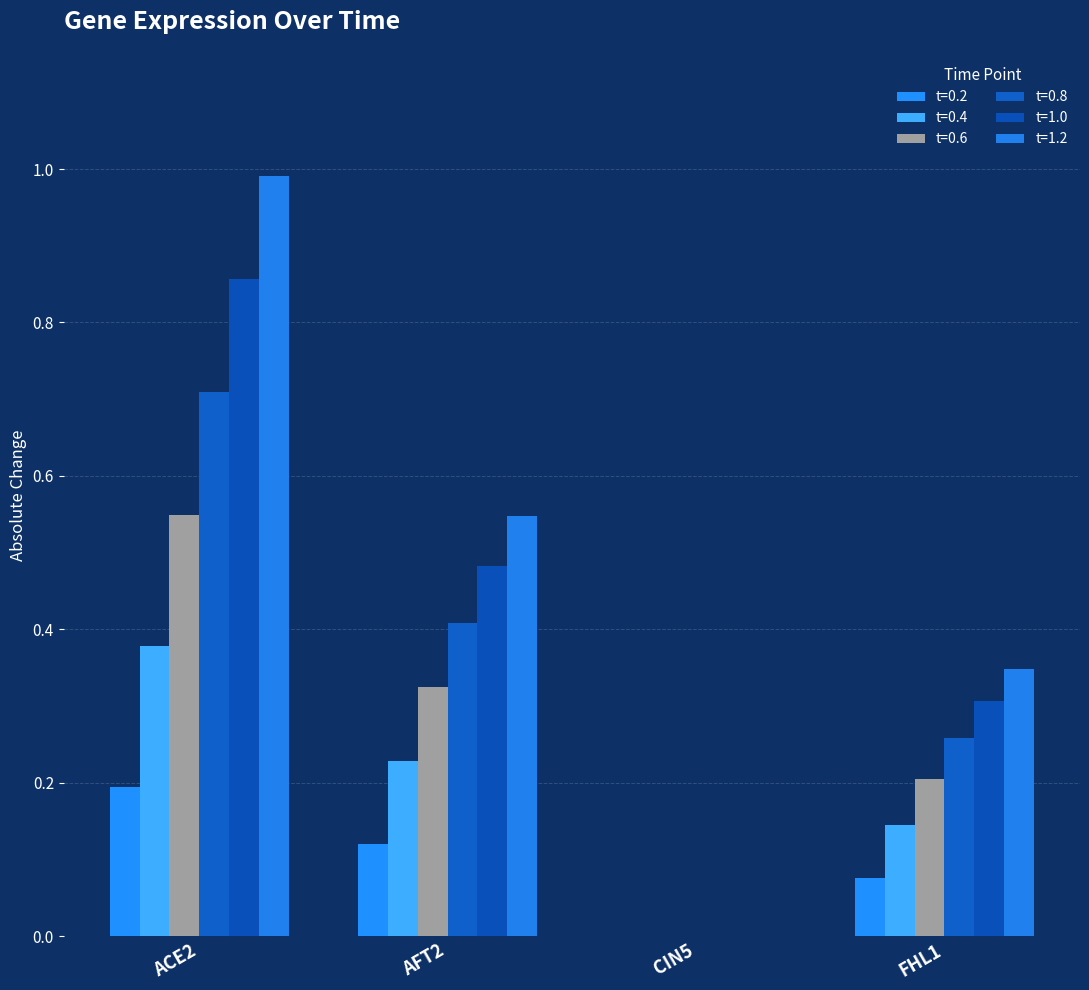

The value of t=0.8 at ACE2 is 0.3. True or false?

False